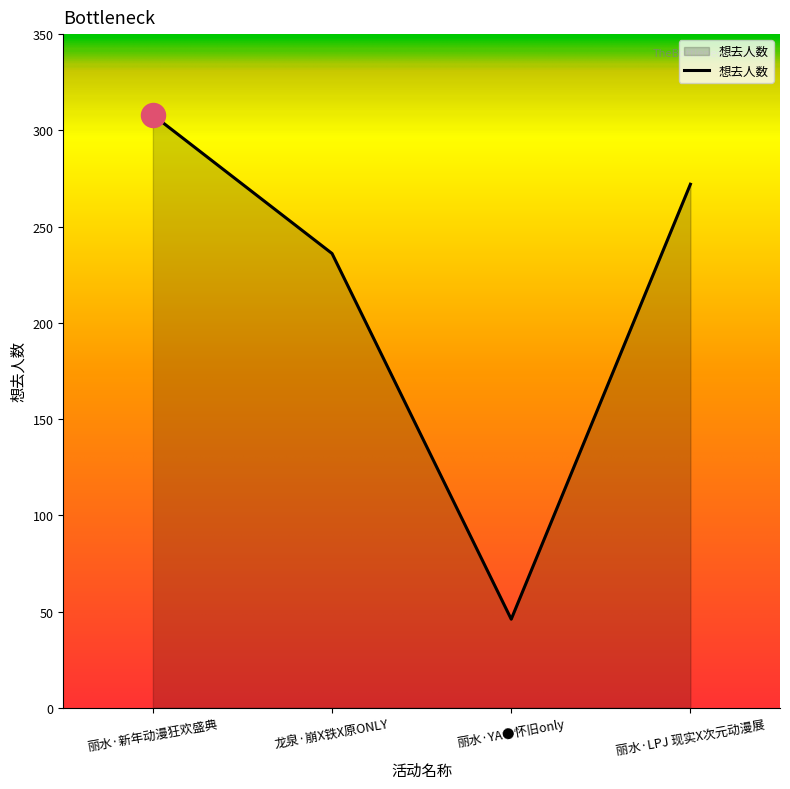

What is the change in value from 龙泉·崩X铁X原ONLY to 丽水·YA●怀旧only?

-190